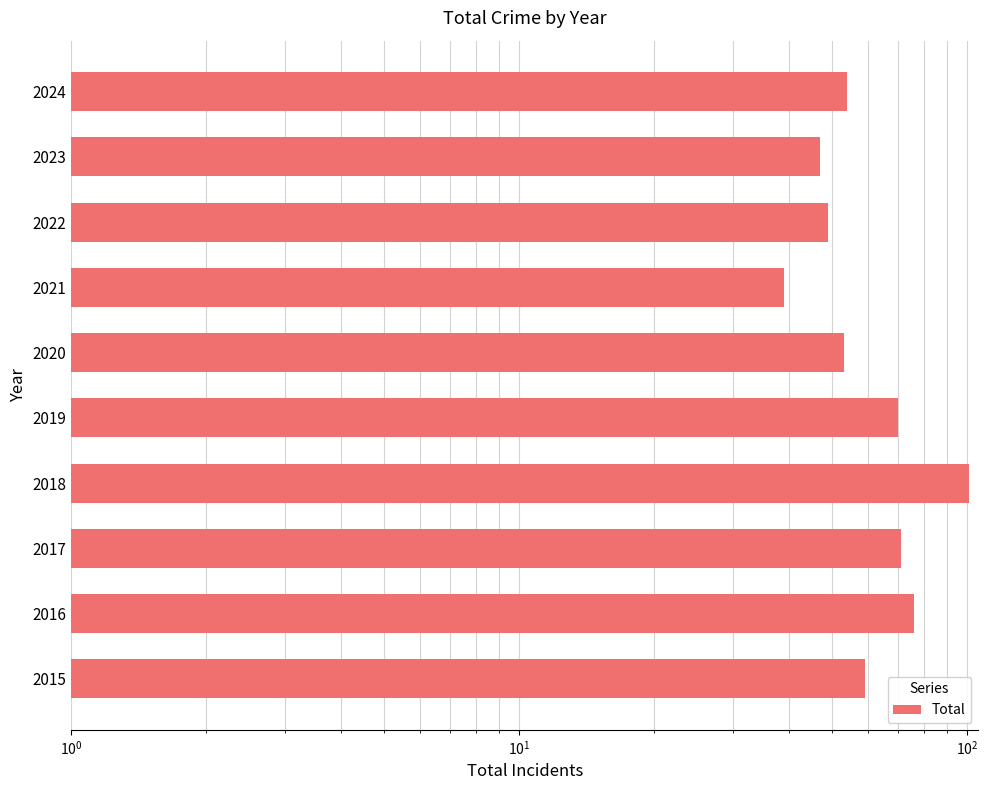

What is the smallest value displayed?

39